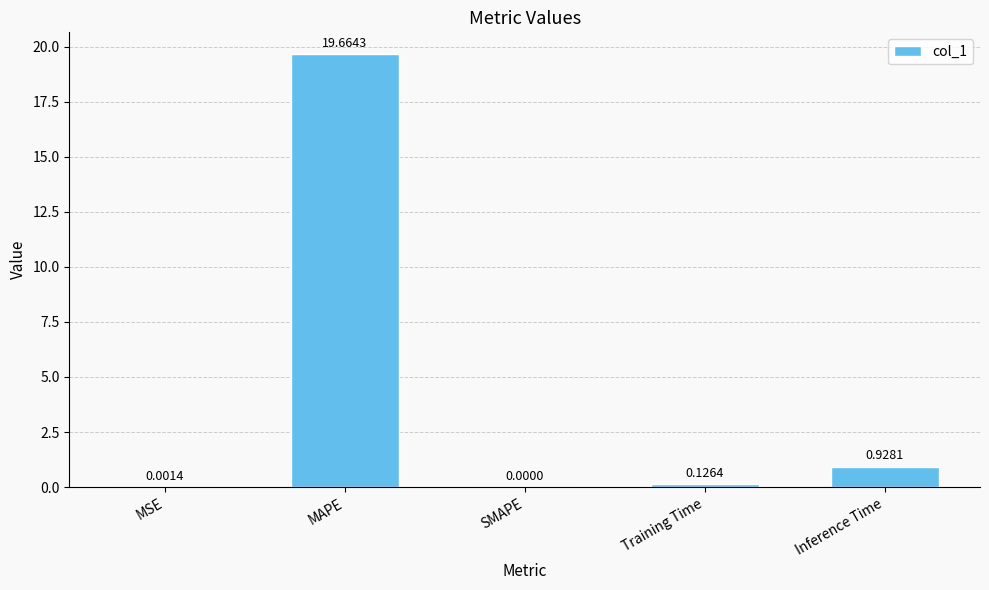

Which label corresponds to the largest value in the chart?

MAPE